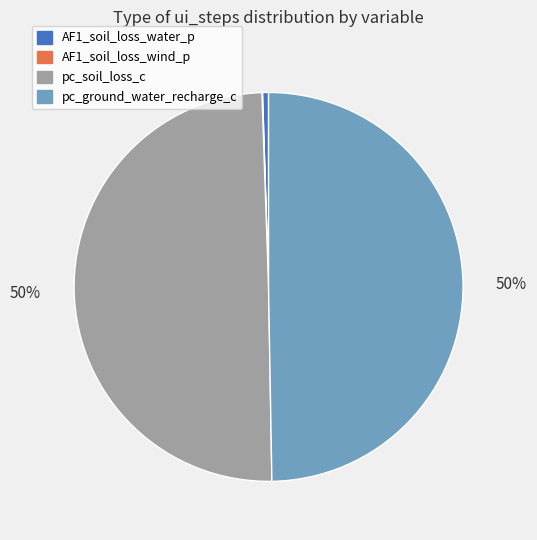

What is the ratio of the value at pc_ground_water_recharge_c to the value at pc_soil_loss_c?

1.0